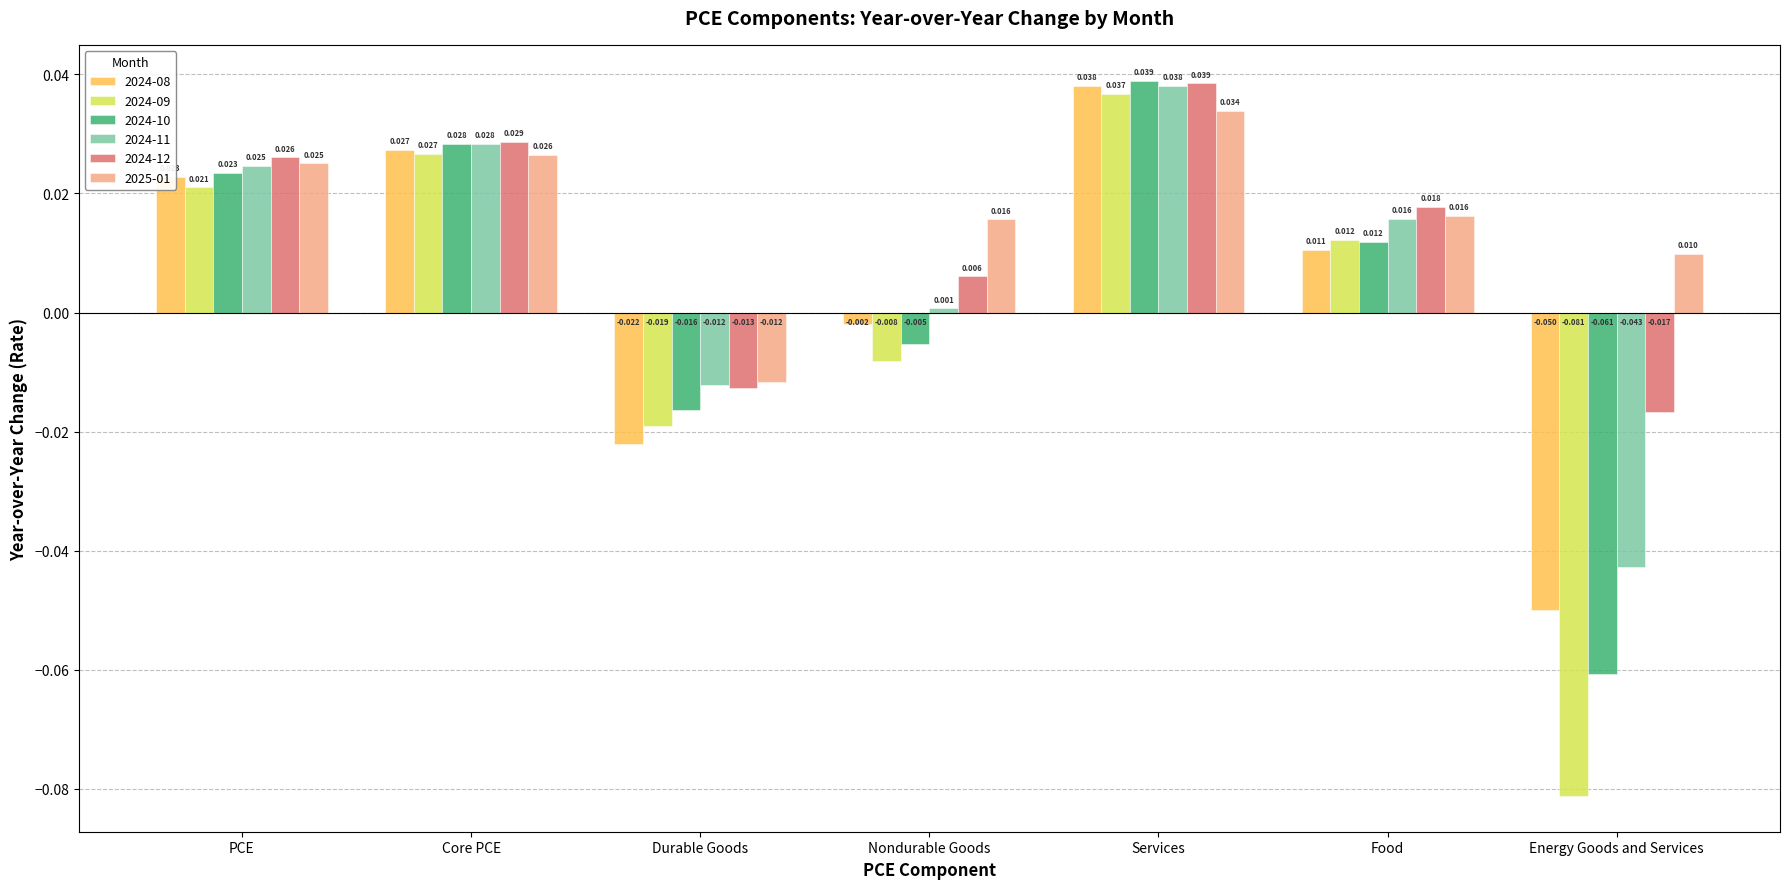

Which series has the largest total across all categories?

2025-01